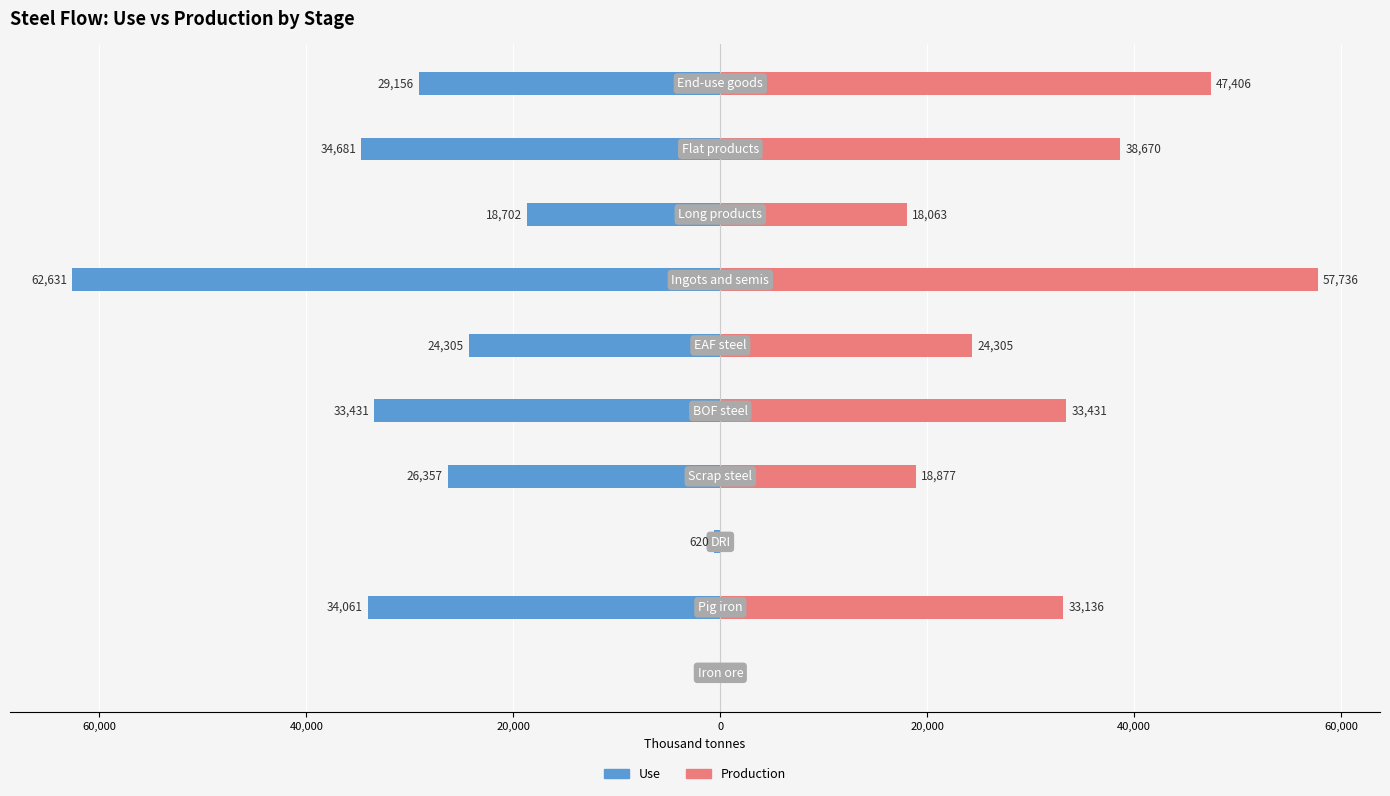

What is the average value of the Use series?

-26394.3